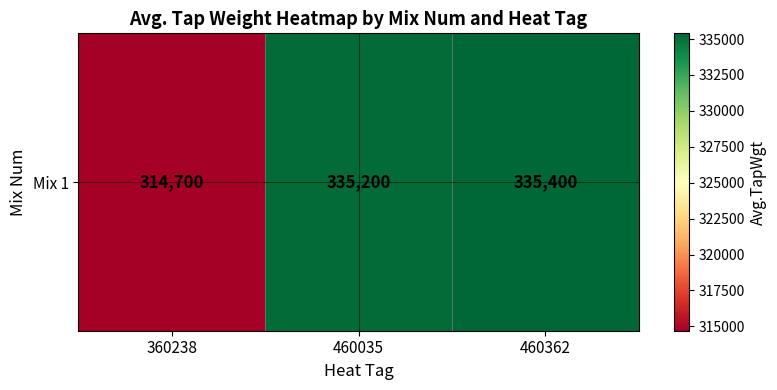

Reading right to left, extract all data points from this chart.

460362=335400	460035=335200	360238=314700